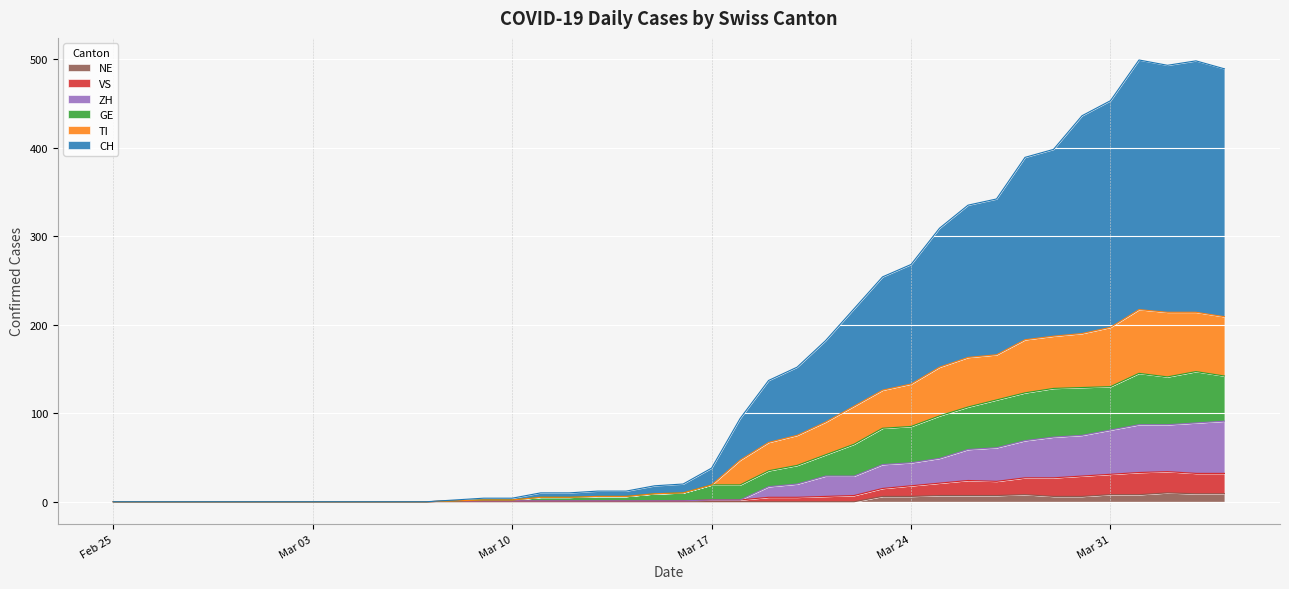

At which label does VS reach its peak?

2020-04-02